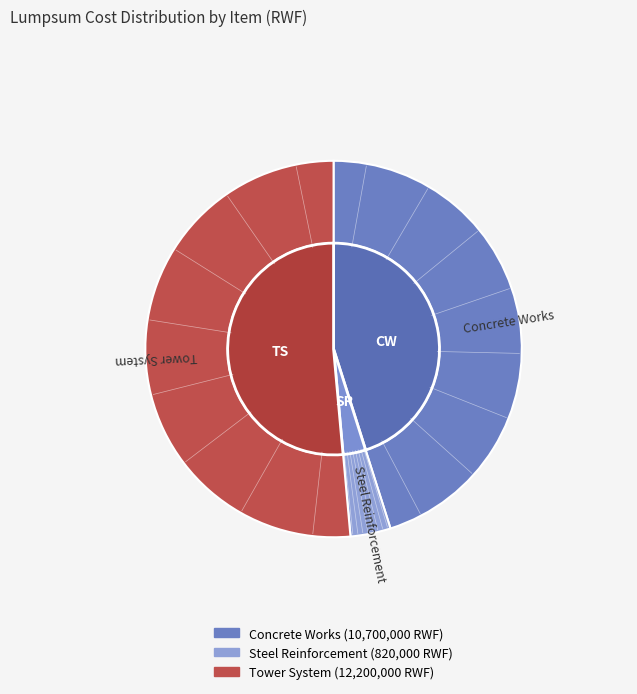

Which slice is the smallest?

Steel Reinforcement